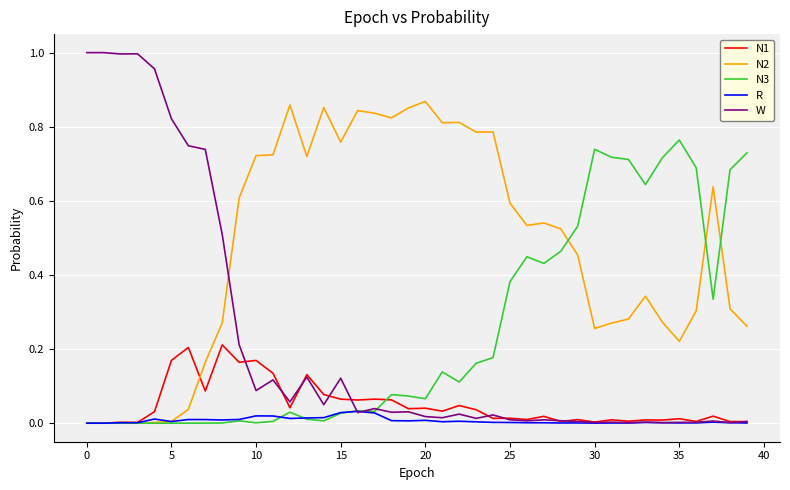

At how many categories does at least one series exceed 0?

40